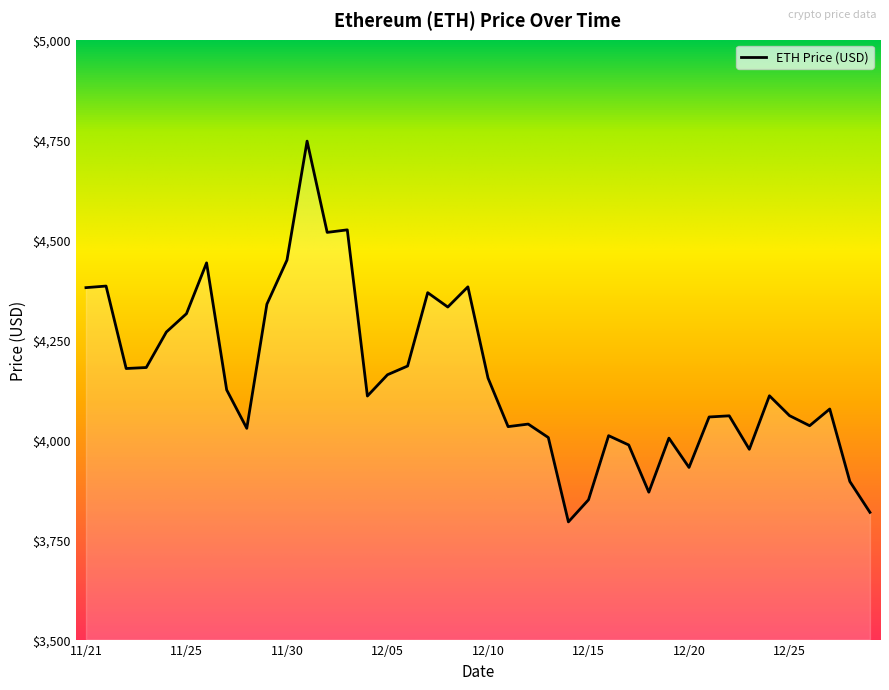

What is the difference between the maximum and minimum values?

952.1